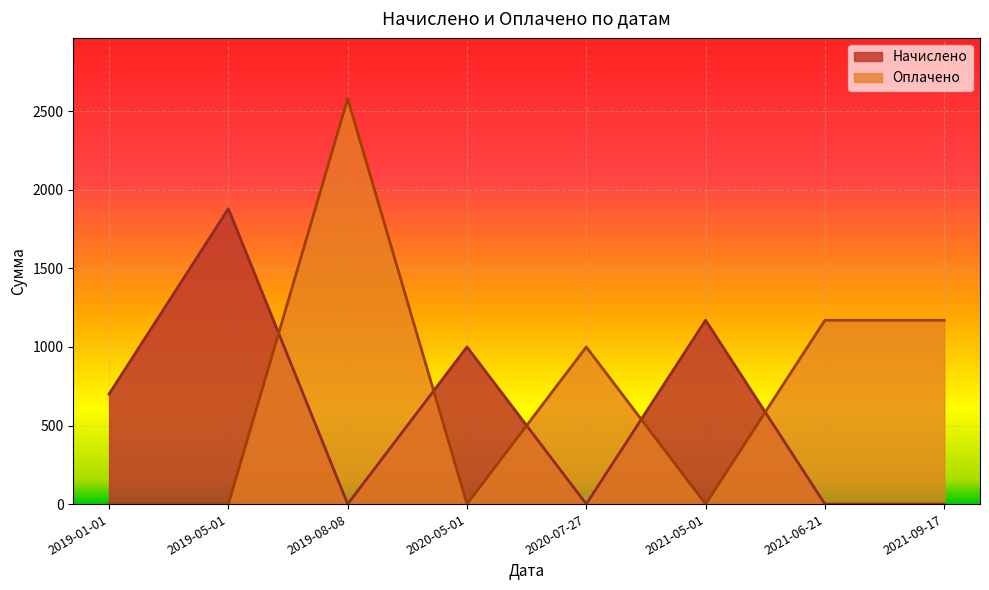

What is the sum of the Оплачено values at 2021-09-17 and 2020-07-27?

2170